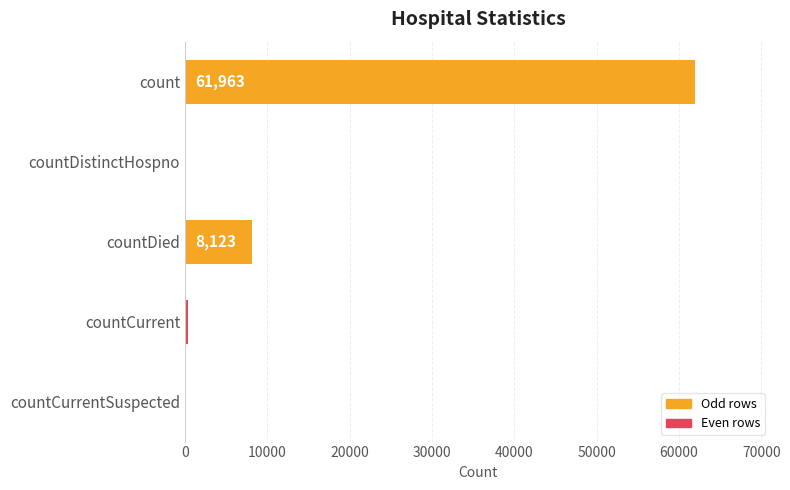

Is it true that the value at countDied is 2749?

False